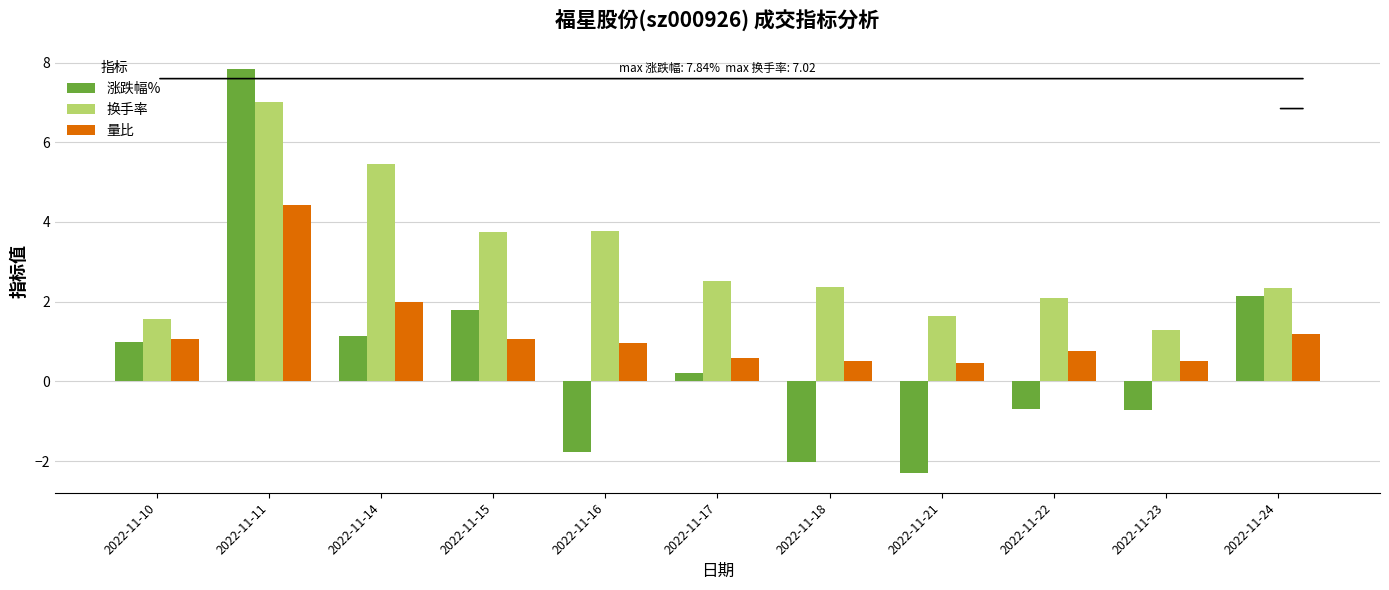

What is the difference between the second highest and second lowest values in the 涨跌幅% series?

4.2